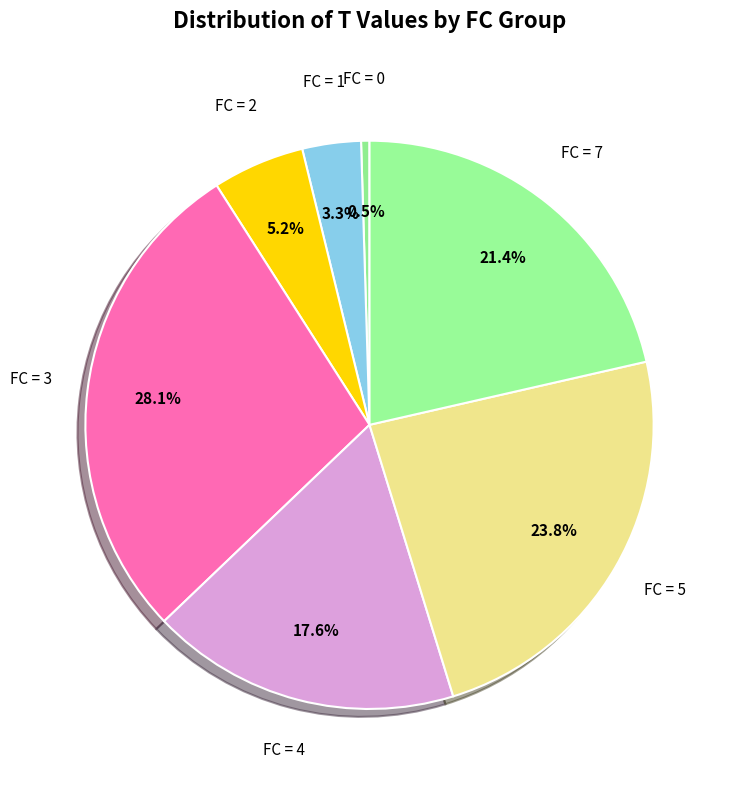

How many slices are in this pie chart?

7